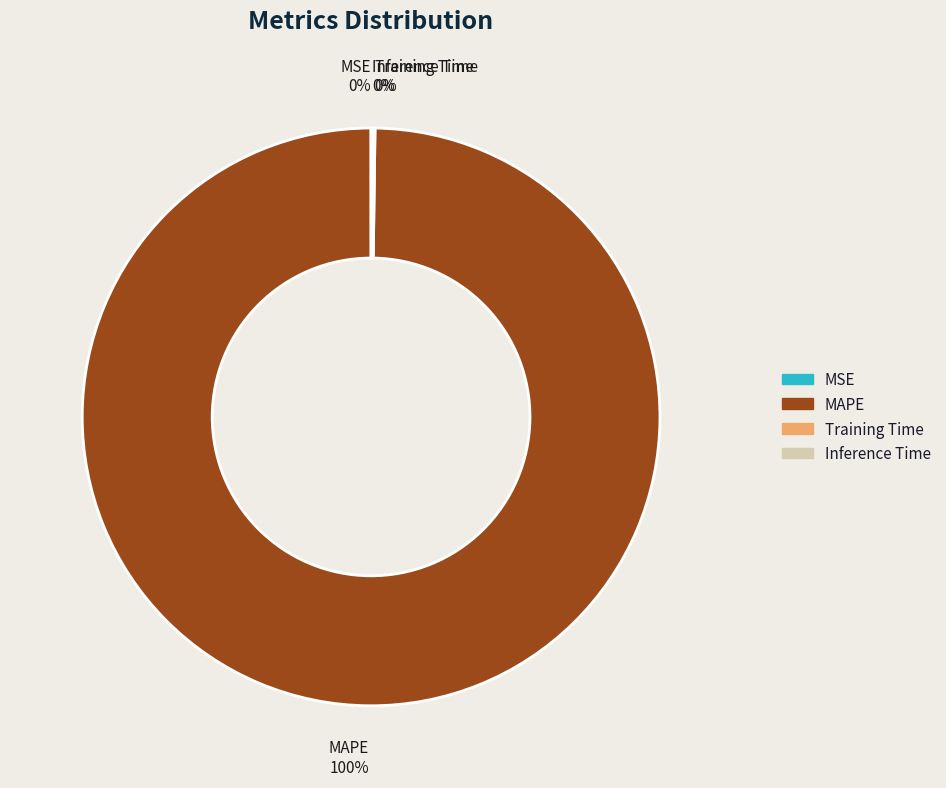

To the nearest percent, what is the difference between the largest and smallest slice percentages?

100%